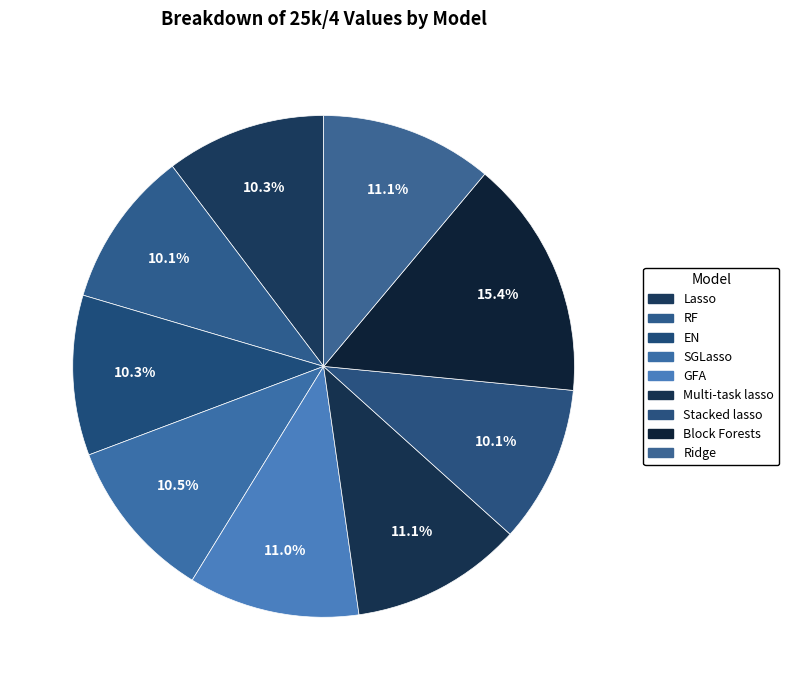

Approximately how many times larger is the value at SGLasso compared to Ridge?

0.9